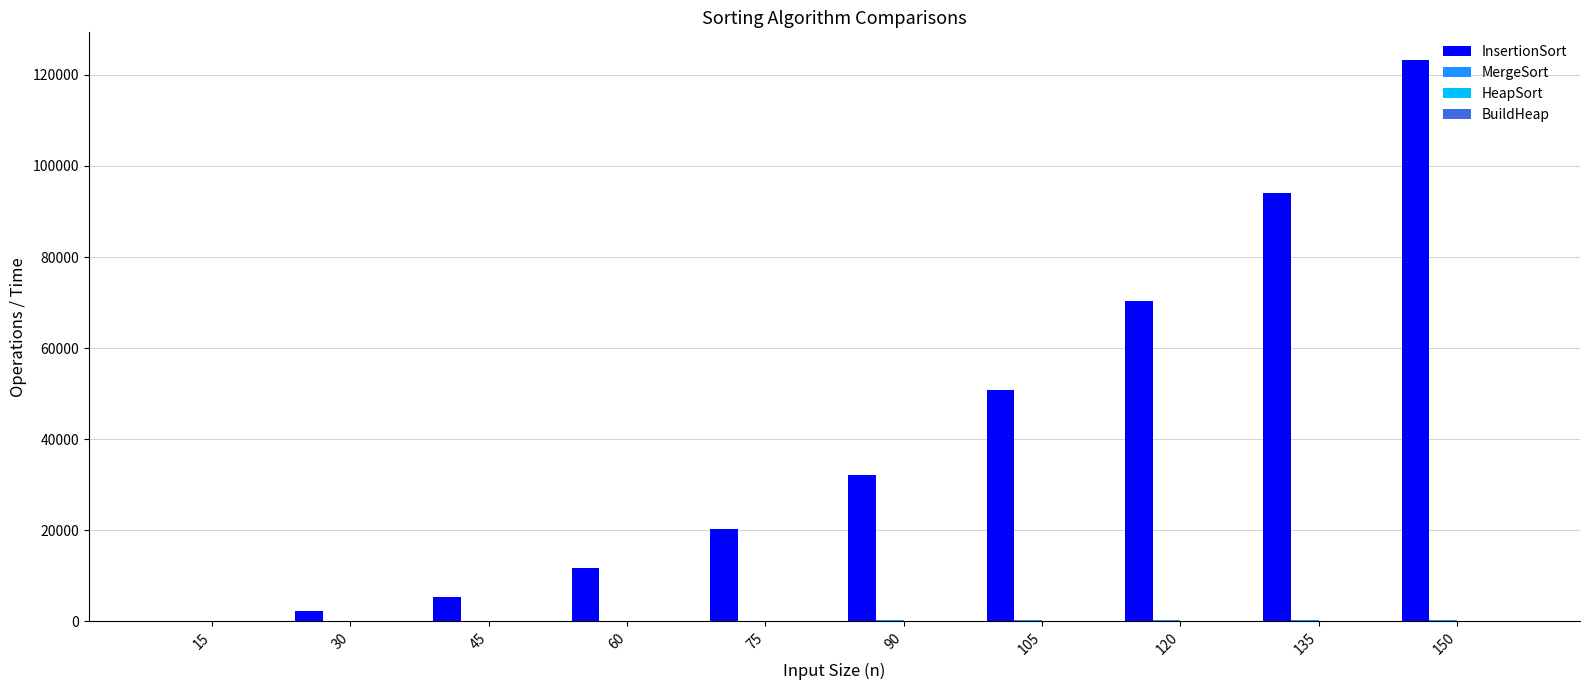

What is the maximum value shown in the chart?

123197